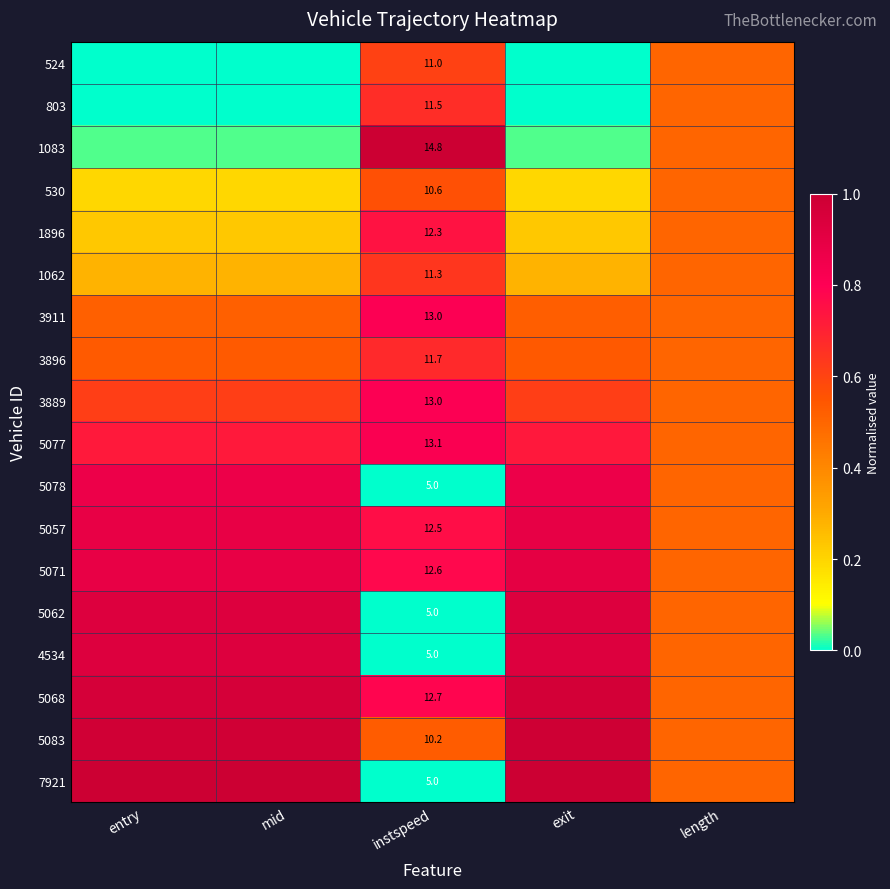

Which category has the highest value in the 1896 series?

instspeed